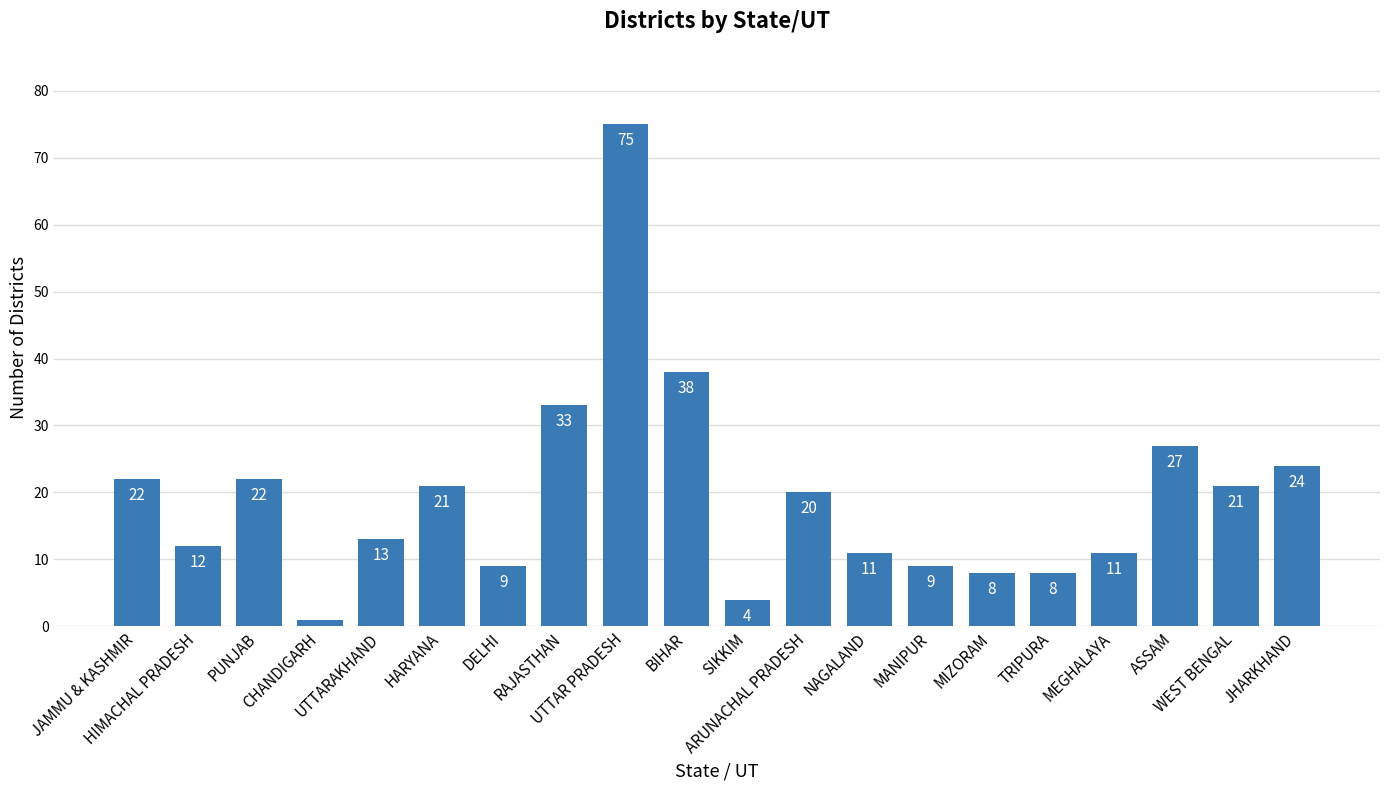

What is the value of the 13th bar from the left?

11